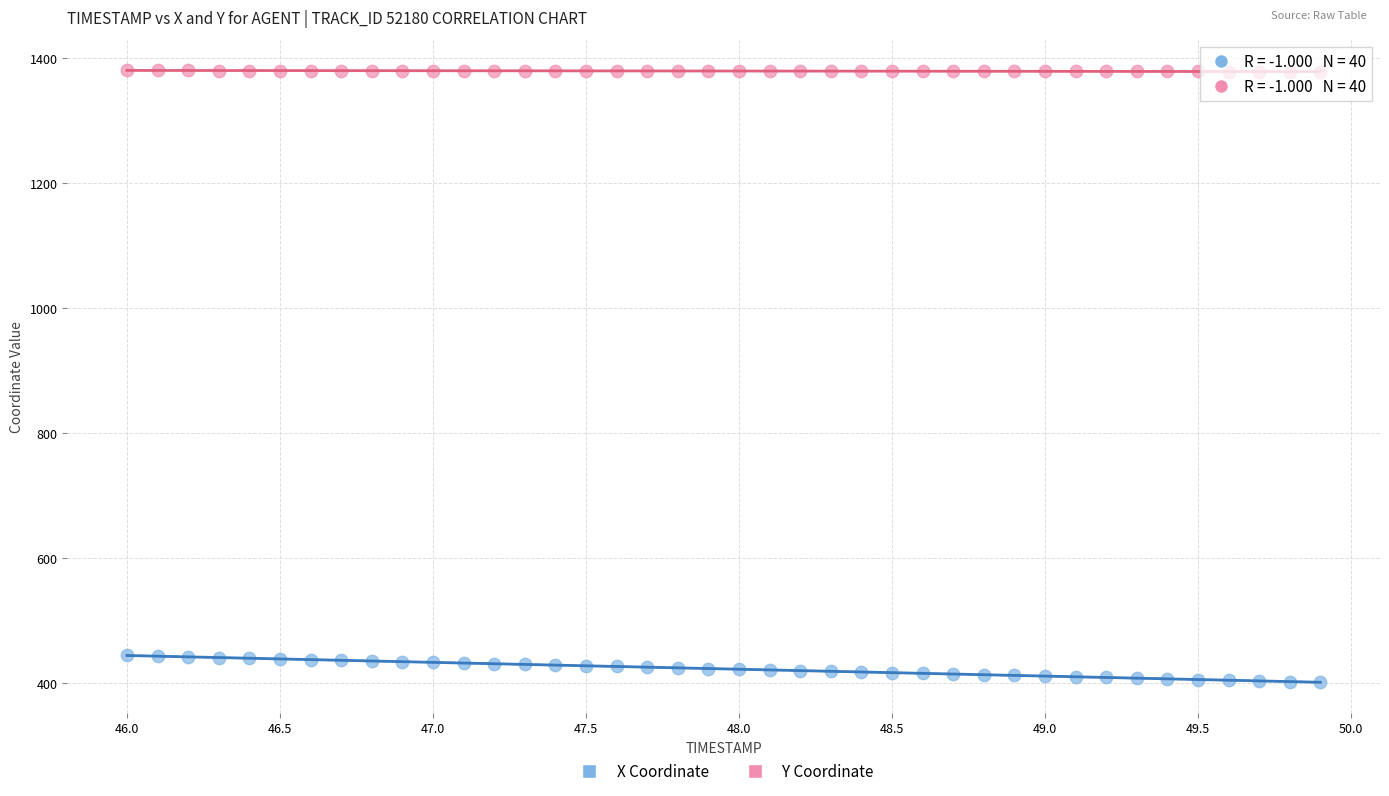

Across all data points, what is the range of Y values (max minus min)?

979.1